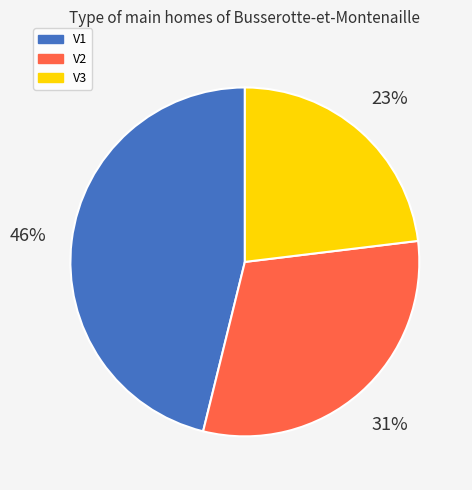

Combined, do V3 and V2 account for over 50%?

Yes